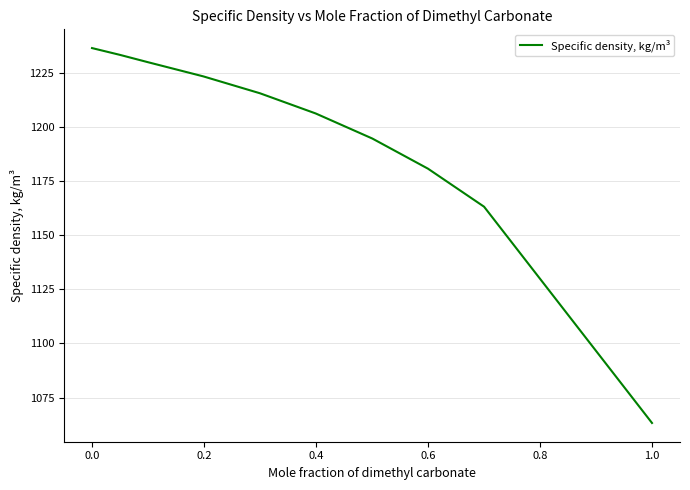

What is the maximum value shown in the chart?

1236.3